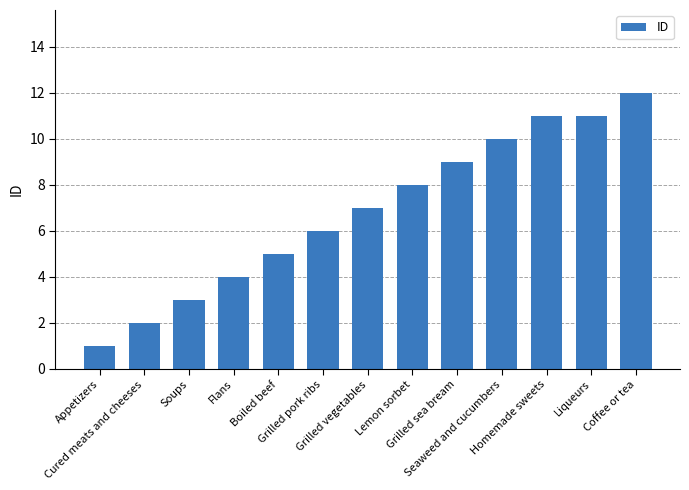

What is the label of the 1st bar from the left?

Appetizers